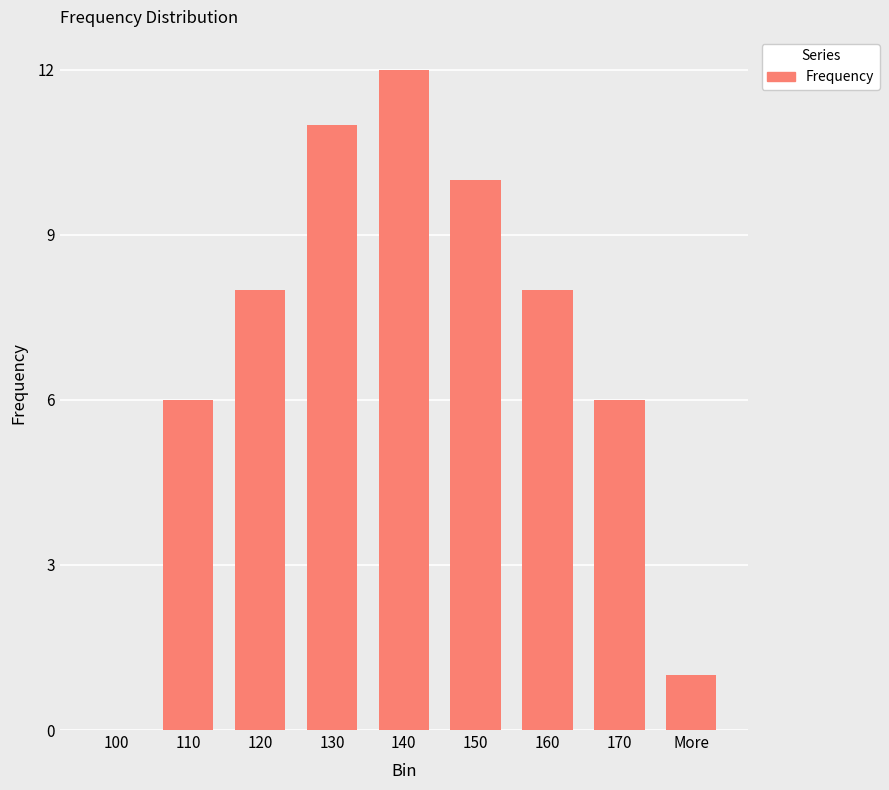

The chart shows a value of 1 at More. True or false?

True